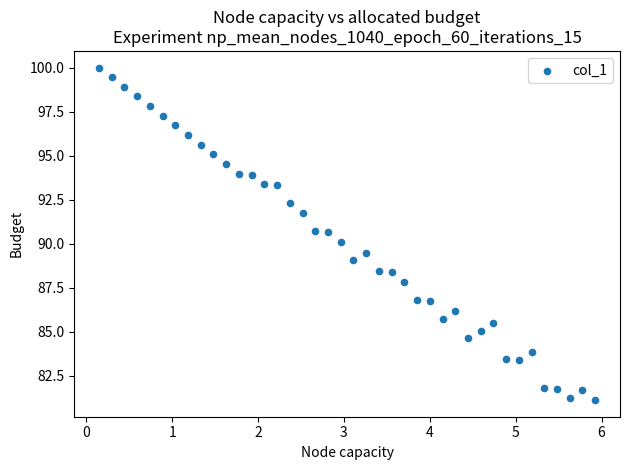

What is the range of X values (max minus min)?

5.8